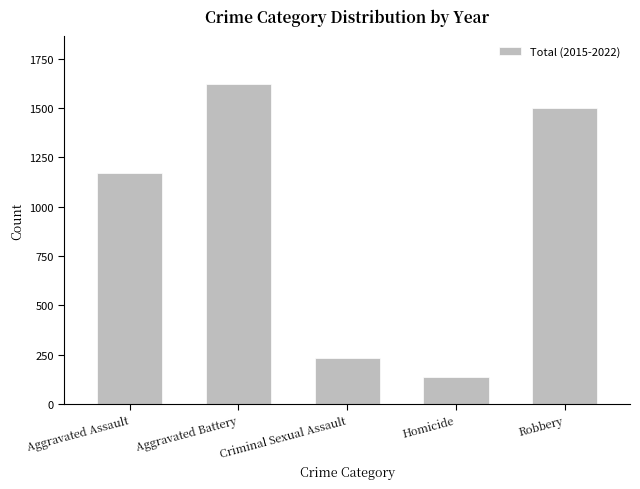

What is the value of the 5th bar from the left?

1501